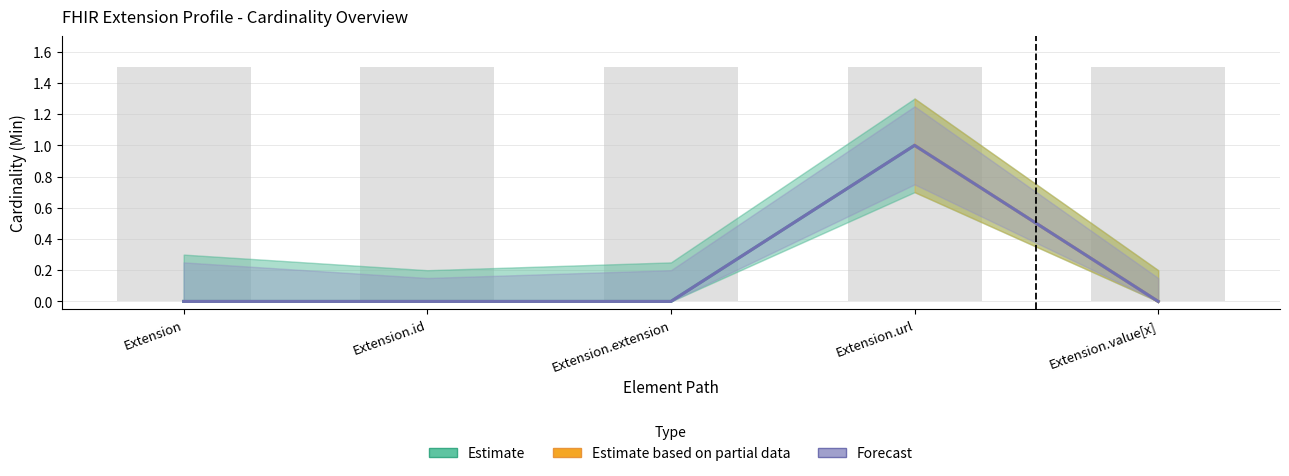

Reading left to right, extract all data points from this chart.

Min: Extension=0	Extension.id=0	Extension.extension=0	Extension.url=1	Extension.value[x]=0
Base Min: Extension=0	Extension.id=0	Extension.extension=0	Extension.url=1	Extension.value[x]=0